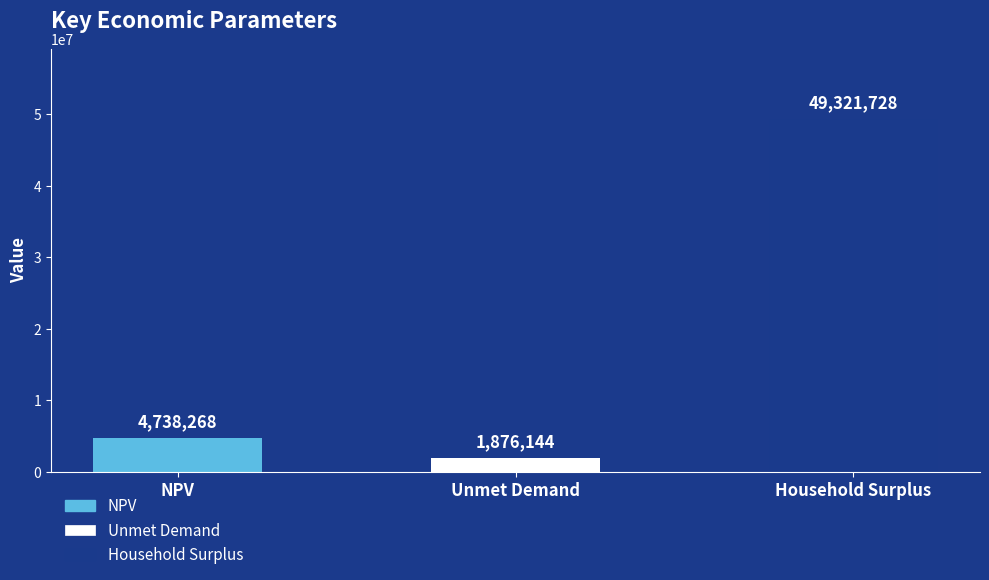

Which category has the lowest value across all series?

Unmet Demand